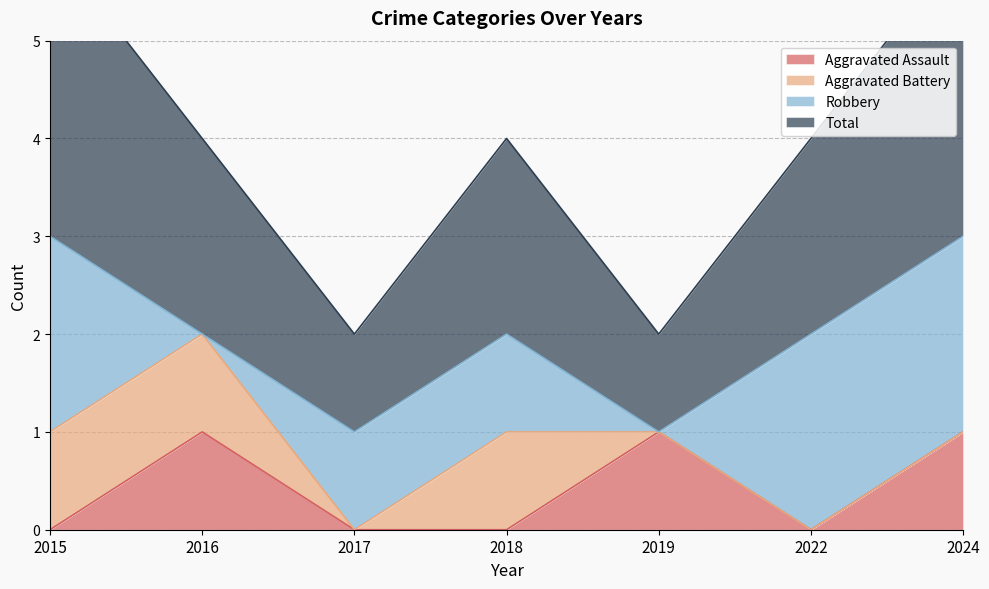

List the labels in order of Aggravated Assault value, smallest first.

2015, 2017, 2018, 2022, 2016, 2019, 2024